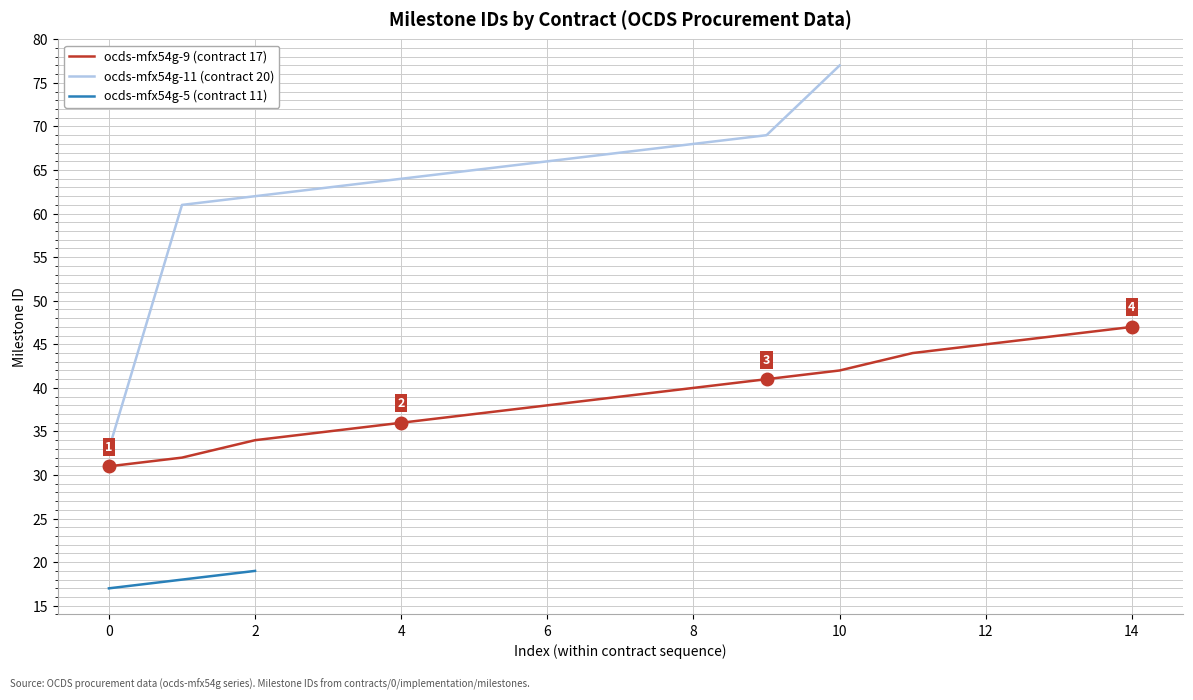

What is the highest value of the ocds-mfx54g-9 (contract 17) series?

47